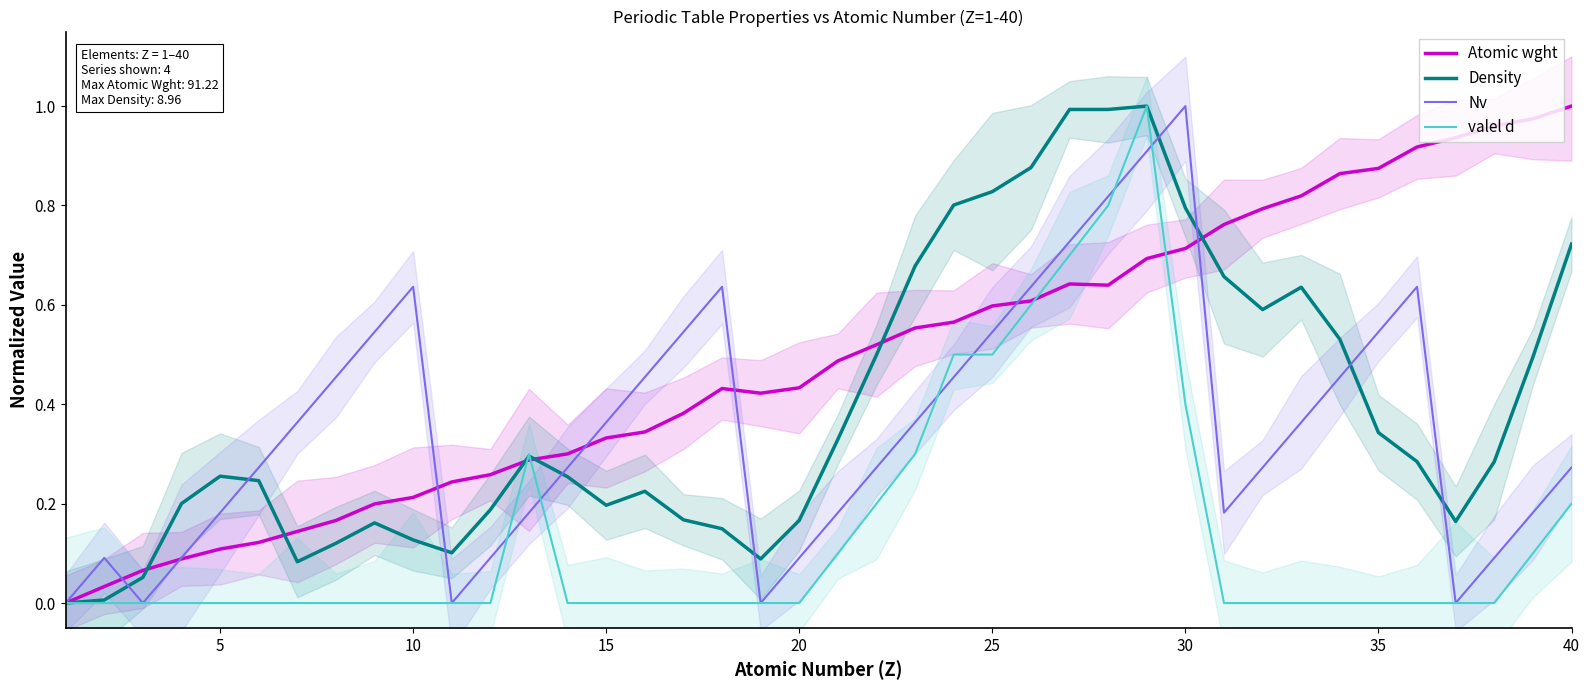

Reading left to right, what are all the values shown in this chart?

Atomic wght: 0.0	0.0	0.1	0.1	0.1	0.1	0.1	0.2	0.2	0.2	0.2	0.3	0.3	0.3	0.3	0.3	0.4	0.4	0.4	0.4	0.5	0.5	0.6	0.6	0.6	0.6	0.6	0.6	0.7	0.7	0.8	0.8	0.8	0.9	0.9	0.9	0.9	1.0	1.0	1.0
Density: 0.0	0.0	0.1	0.2	0.3	0.2	0.1	0.1	0.2	0.1	0.1	0.2	0.3	0.3	0.2	0.2	0.2	0.1	0.1	0.2	0.3	0.5	0.7	0.8	0.8	0.9	1.0	1.0	1.0	0.8	0.7	0.6	0.6	0.5	0.3	0.3	0.2	0.3	0.5	0.7
Nv: 0.0	0.1	0.0	0.1	0.2	0.3	0.4	0.5	0.5	0.6	0.0	0.1	0.2	0.3	0.4	0.5	0.5	0.6	0.0	0.1	0.2	0.3	0.4	0.5	0.5	0.6	0.7	0.8	0.9	1.0	0.2	0.3	0.4	0.5	0.5	0.6	0.0	0.1	0.2	0.3
valel d: 0.0	0.0	0.0	0.0	0.0	0.0	0.0	0.0	0.0	0.0	0.0	0.0	0.3	0.0	0.0	0.0	0.0	0.0	0.0	0.0	0.1	0.2	0.3	0.5	0.5	0.6	0.7	0.8	1.0	0.4	0.0	0.0	0.0	0.0	0.0	0.0	0.0	0.0	0.1	0.2